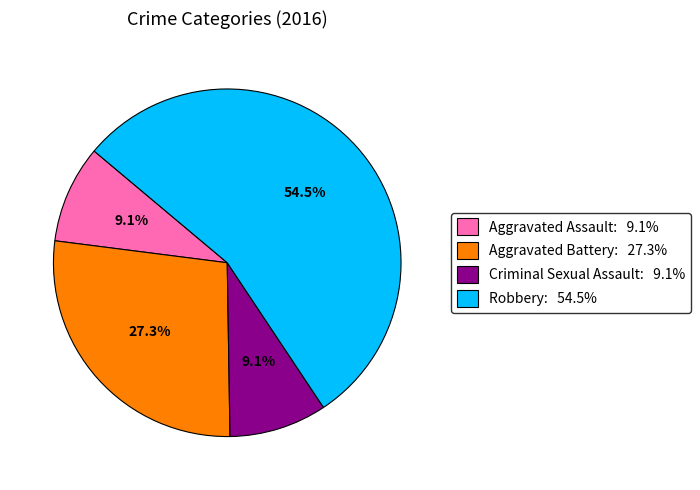

How many segments does this pie chart have?

4